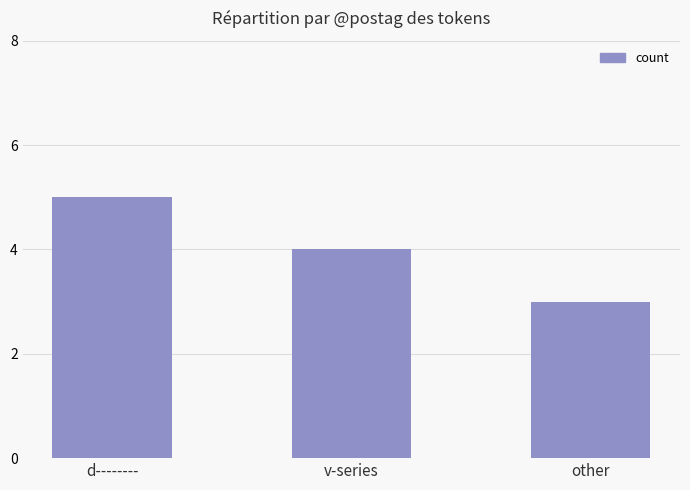

Rank the categories by value from highest to lowest.

d--------, v-series, other